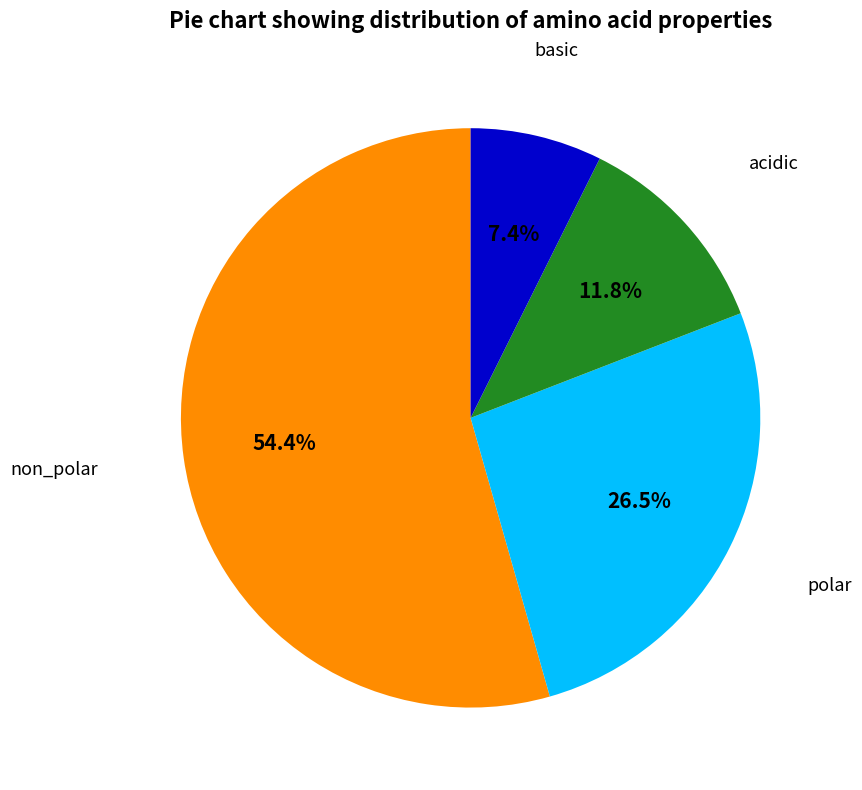

Is there any slice that represents more than half of the pie?

Yes